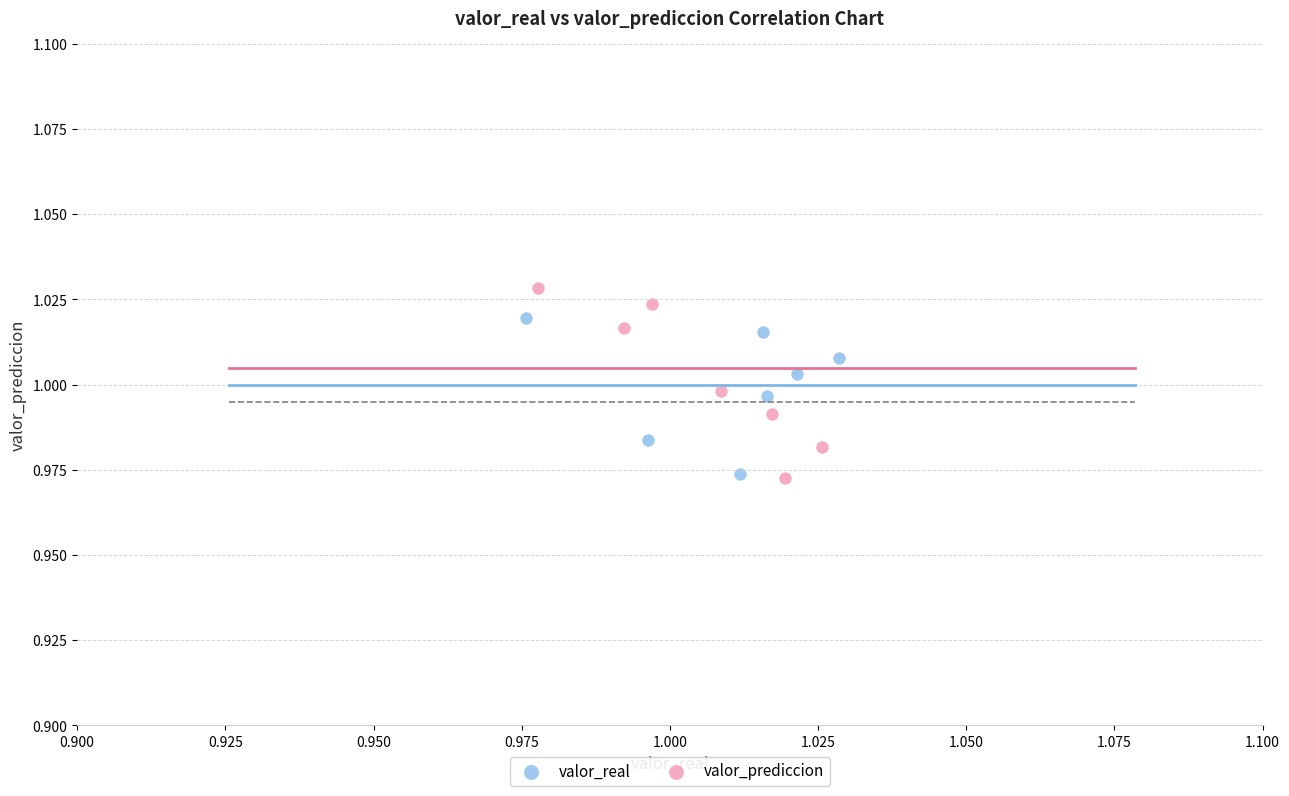

Which series reaches the maximum Y coordinate?

valor_prediccion